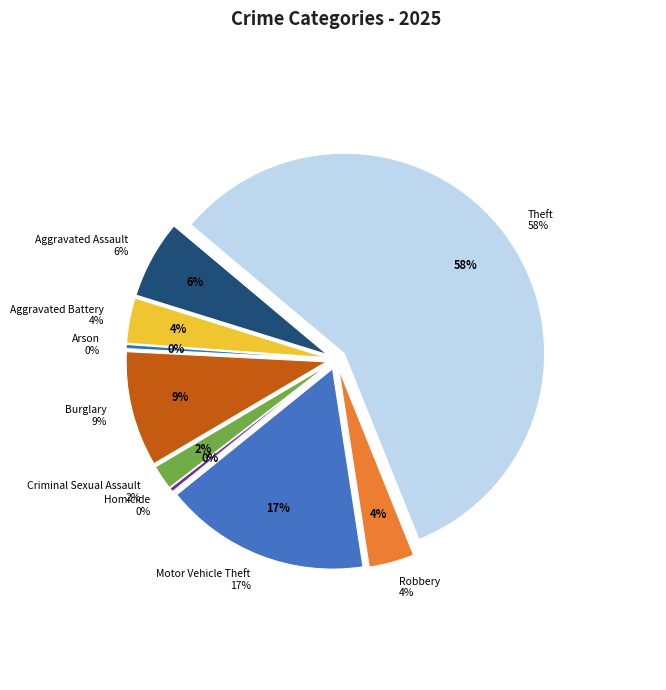

What is the smallest slice in the pie chart?

Arson